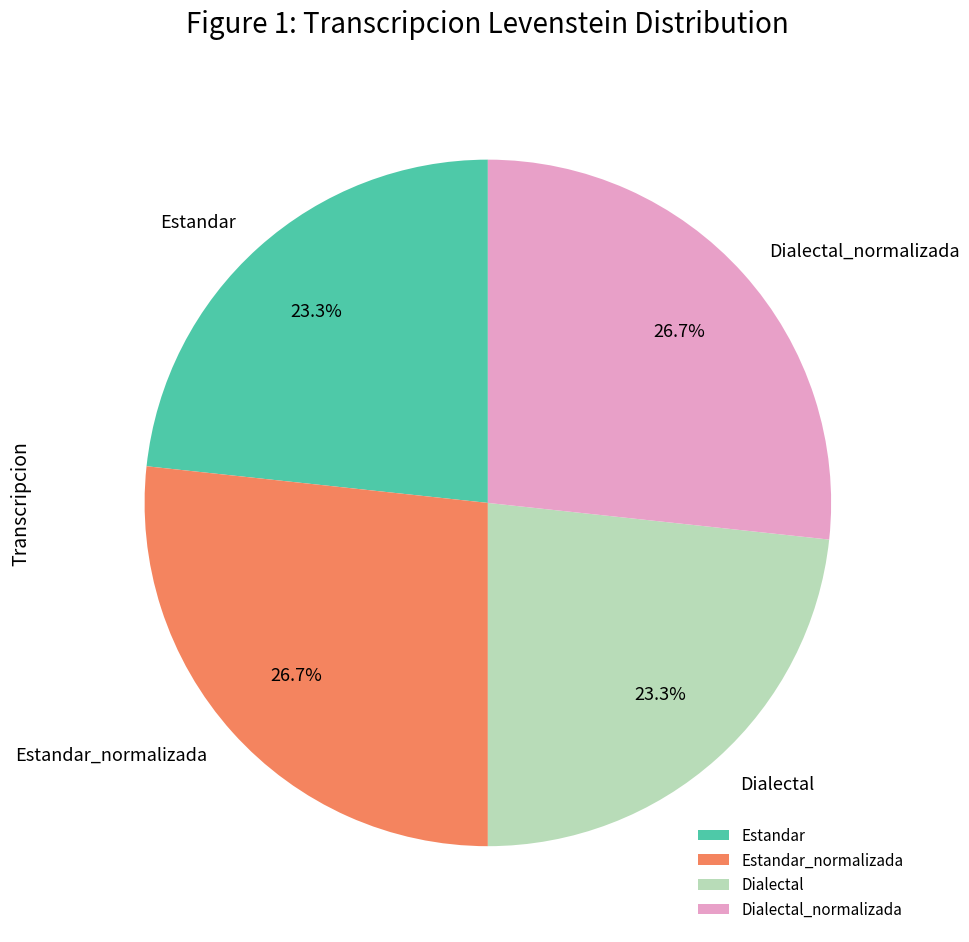

Approximately how many times larger is the value at Dialectal_normalizada compared to Dialectal?

1.1